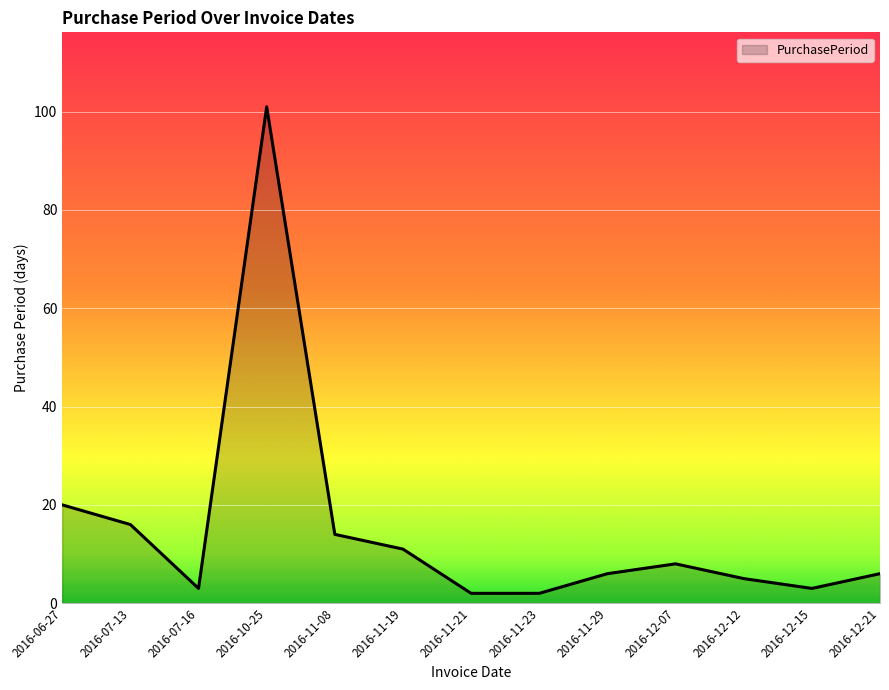

At which label is the value closest to 51?

2016-06-27